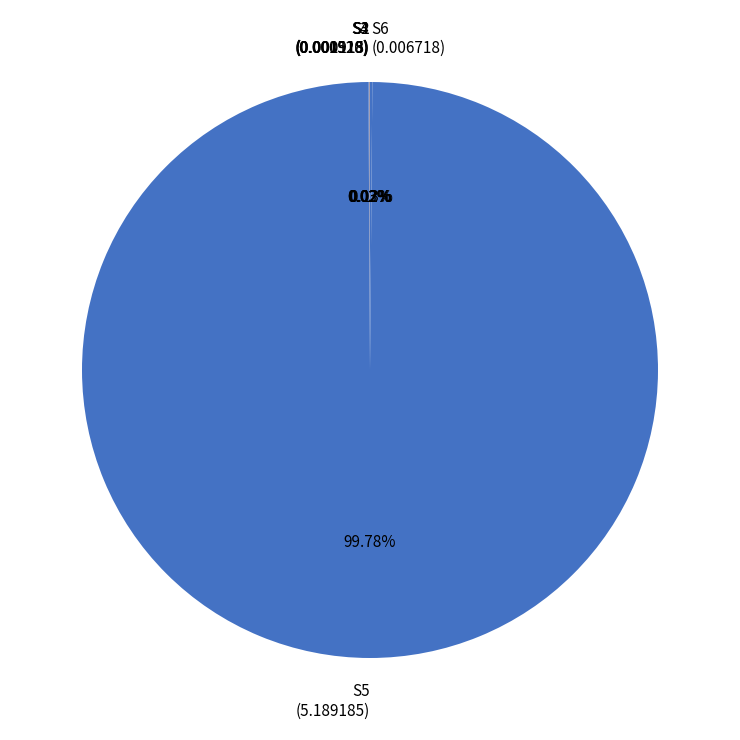

Does S5 (5.189185) account for over 50% of the chart?

Yes